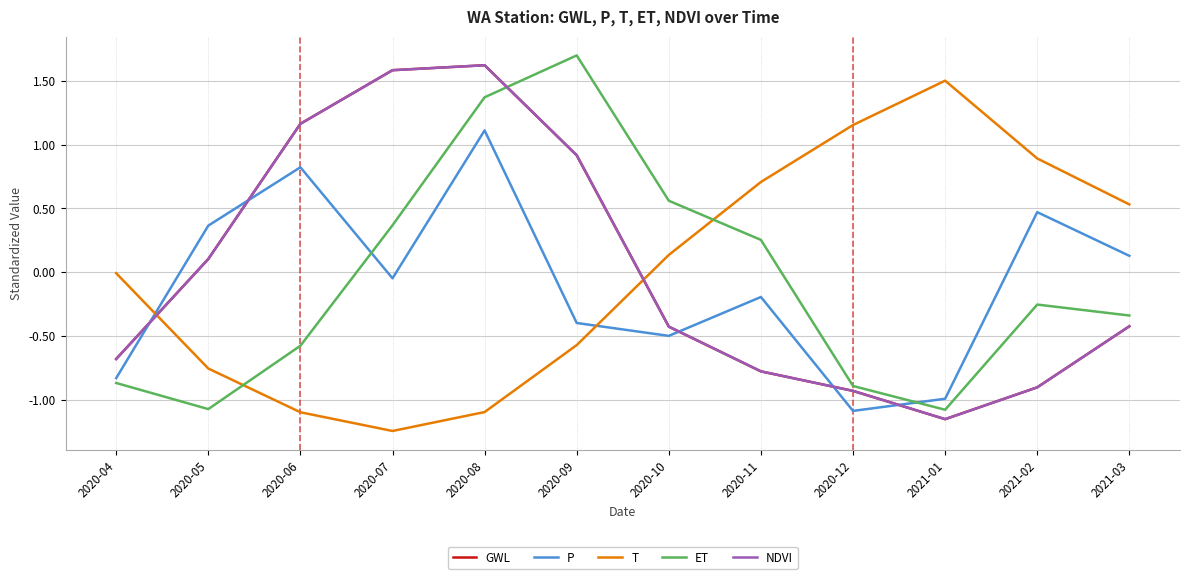

Which series ends up on top after the final intersection of P and T?

T